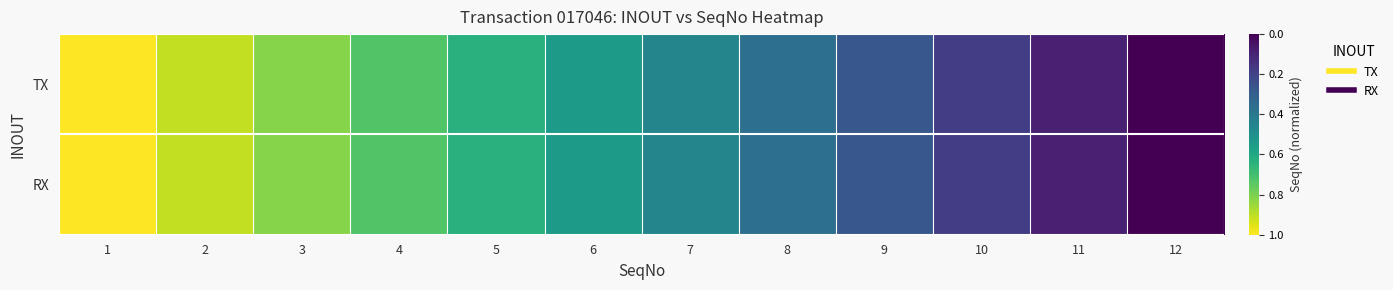

Reading left to right, extract all data points from this chart.

TX: 1=0.0	2=0.1	3=0.2	4=0.3	5=0.4	6=0.5	7=0.5	8=0.6	9=0.7	10=0.8	11=0.9	12=1.0
RX: 1=0.0	2=0.1	3=0.2	4=0.3	5=0.4	6=0.5	7=0.5	8=0.6	9=0.7	10=0.8	11=0.9	12=1.0